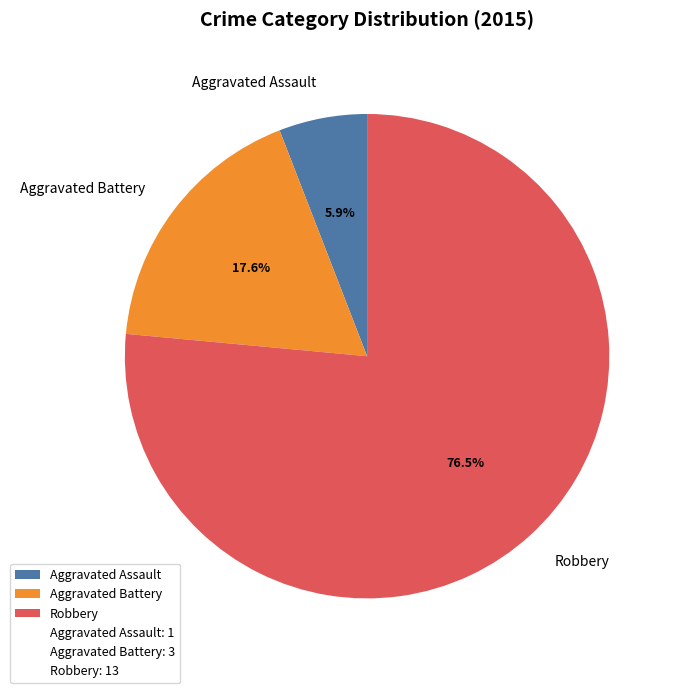

Count the number of slices in the pie.

3